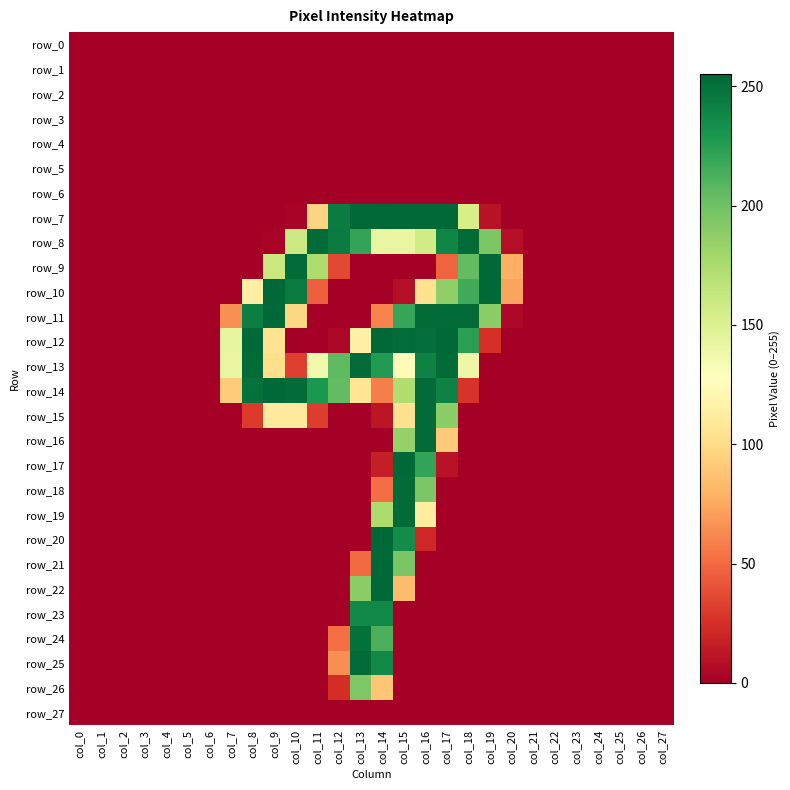

How many distinct data groups are displayed?

28